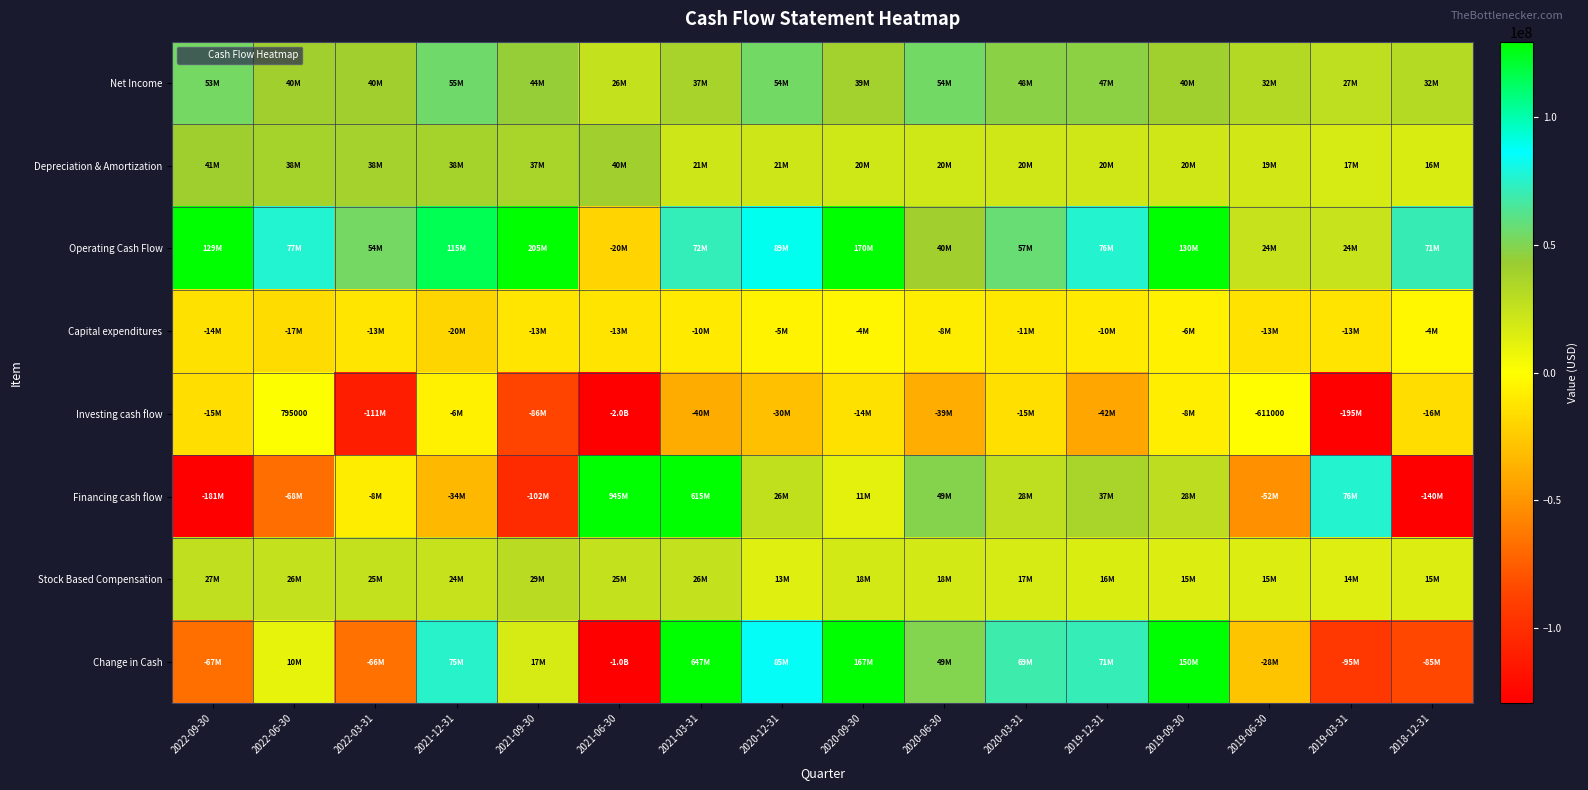

The value of Financing cash flow at 2019-09-30 is 27881000. True or false?

True